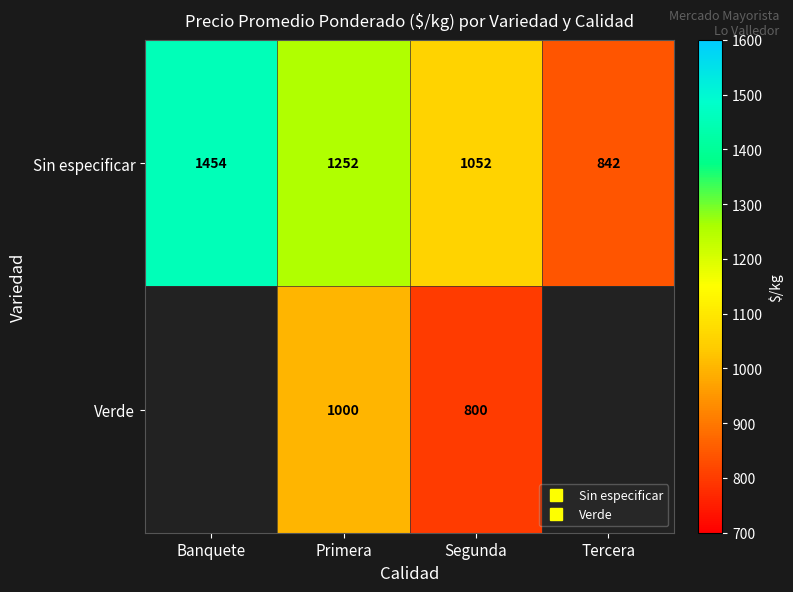

Rank the categories by Sin especificar value from lowest to highest.

Tercera, Segunda, Primera, Banquete